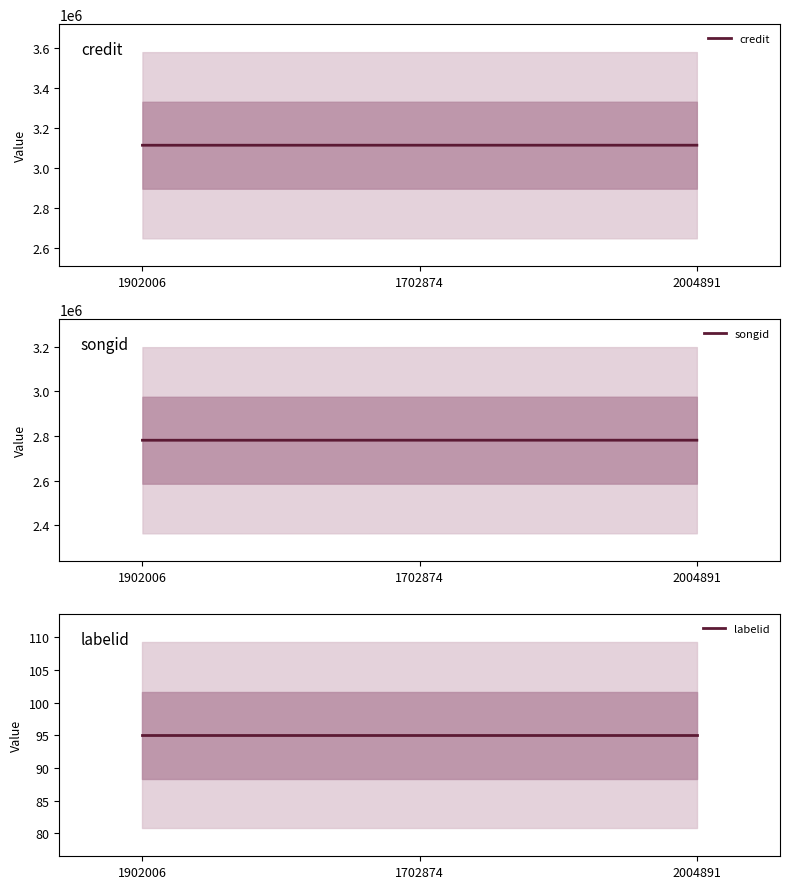

How many series are shown in this chart?

3